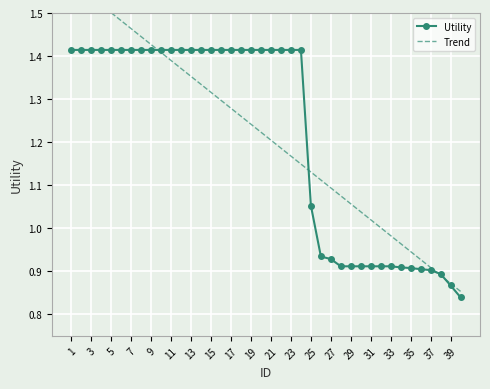

The Utility series shows 0.9 at 37. True or false?

True